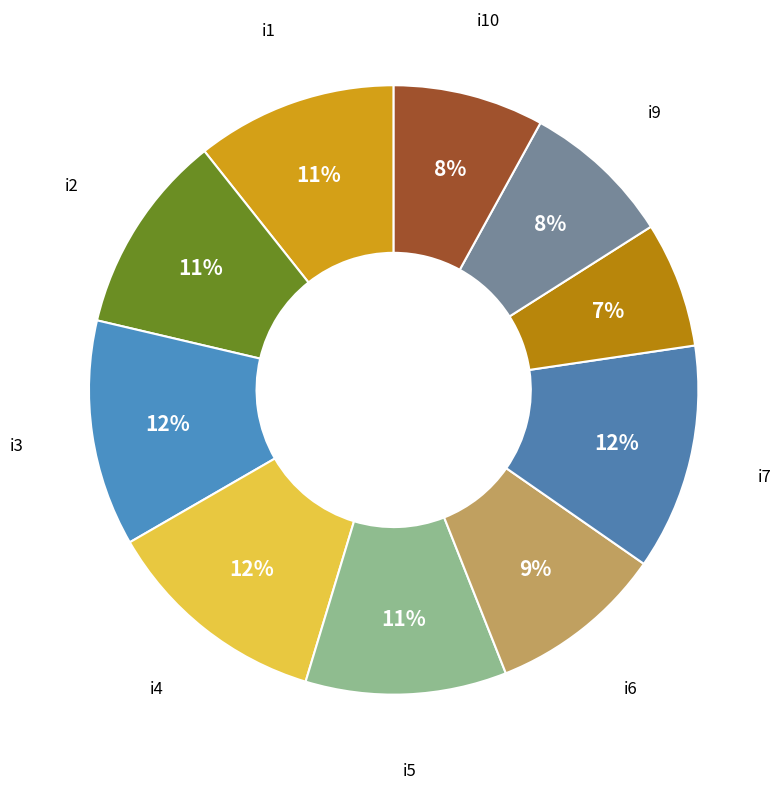

To the nearest percent, what is the average slice percentage?

10%